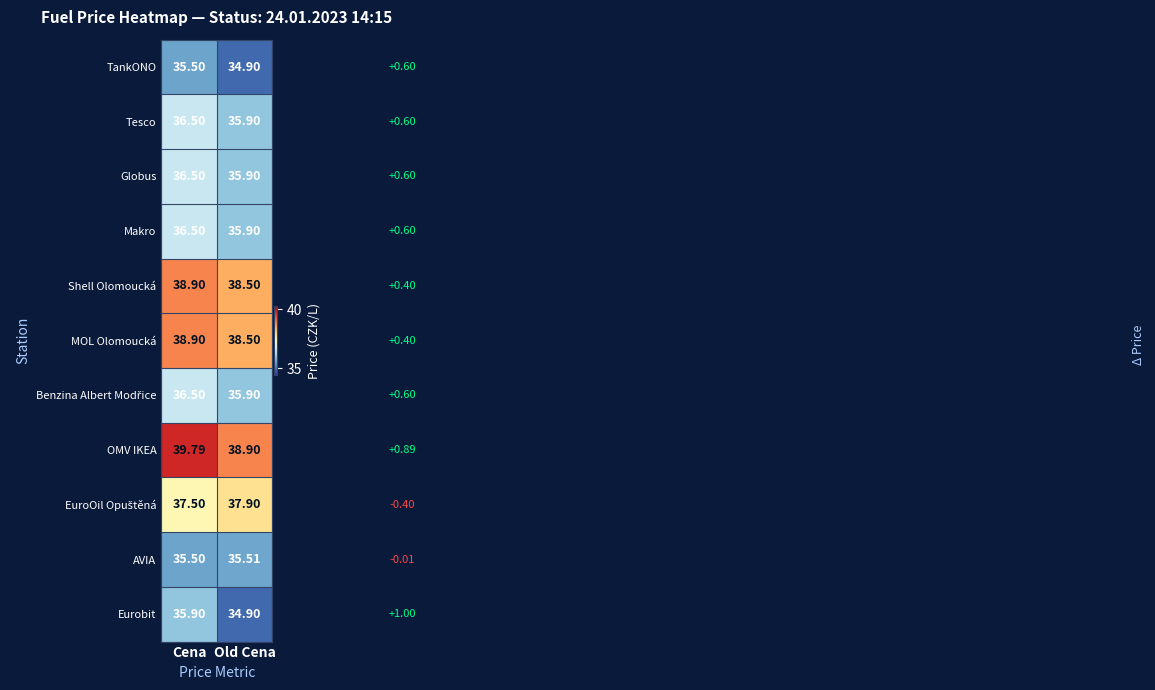

Which series changed the most between Cena and Old Cena?

Eurobit